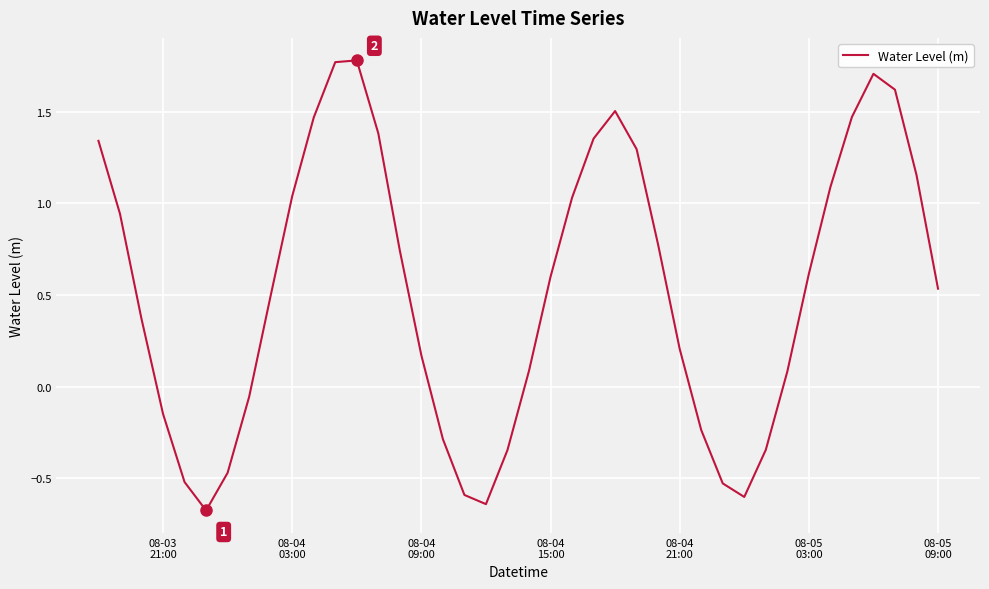

What is the smallest value displayed?

-0.7